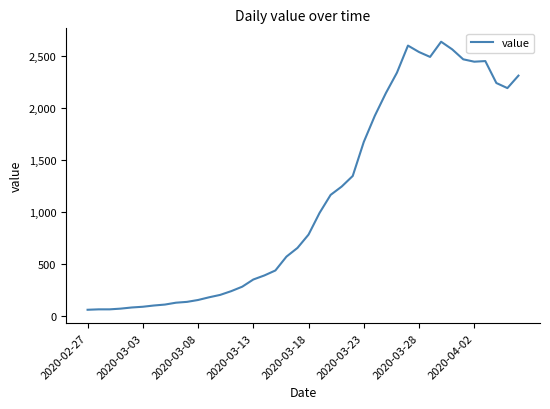

What is the difference between the maximum and minimum values?

2578